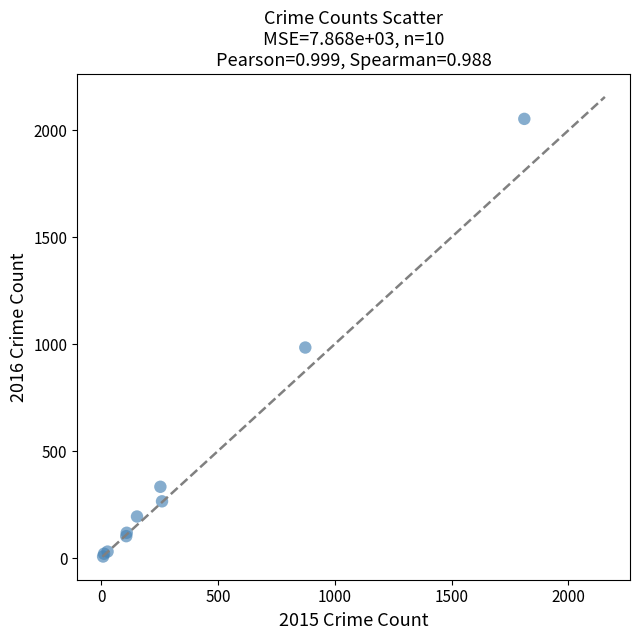

What Y value in the scatter plot is closest to 1030?

984